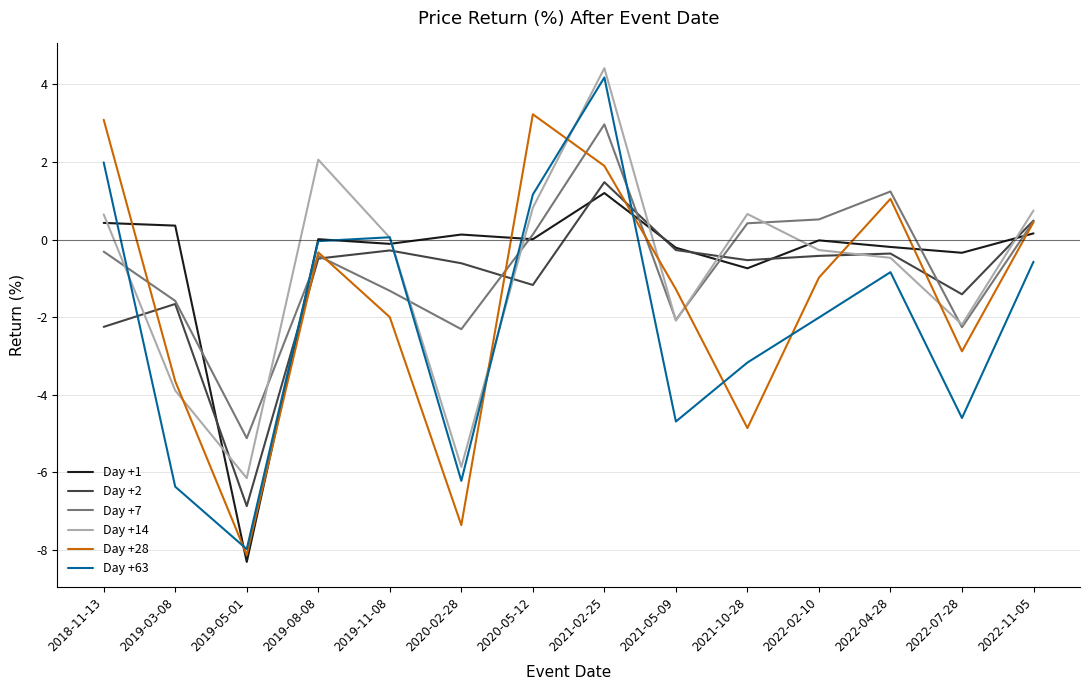

Between which two adjacent categories do Day +28 and Day +2 first intersect?

2018-11-13 and 2019-03-08